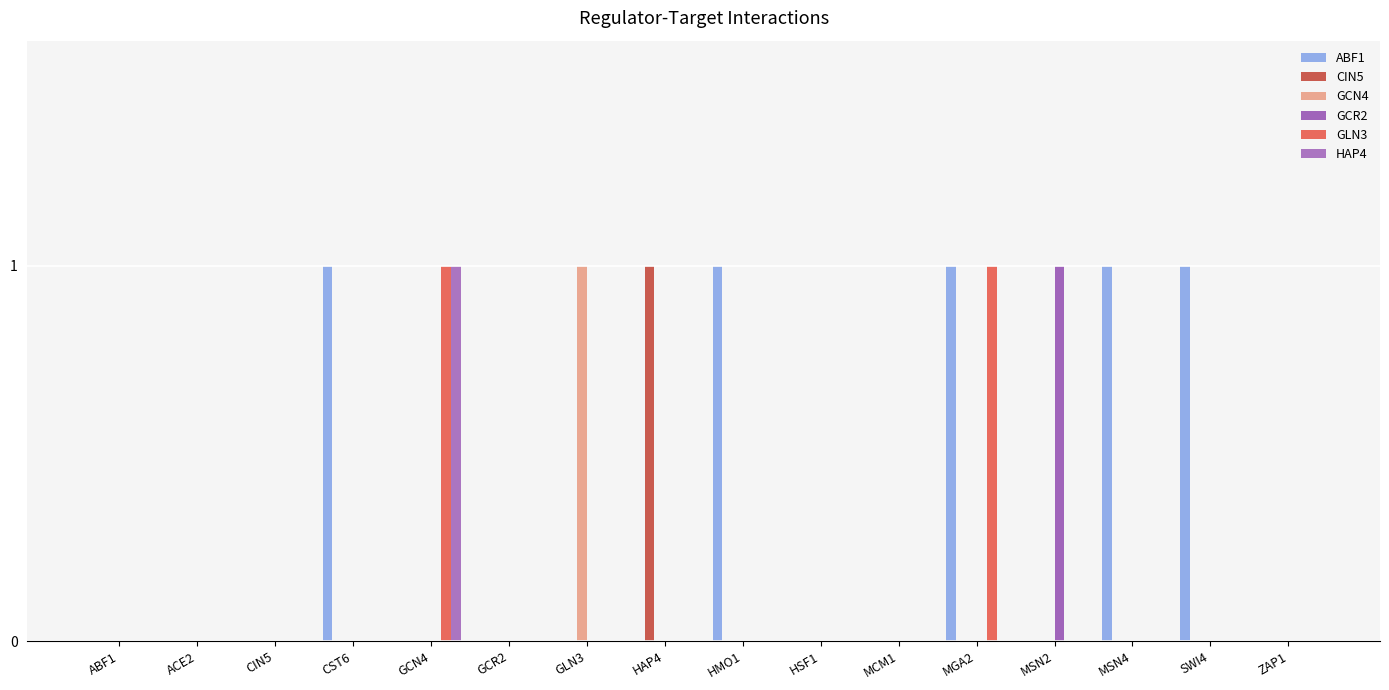

At MCM1, list the series in order from smallest to largest.

ABF1, CIN5, GCN4, GCR2, GLN3, HAP4